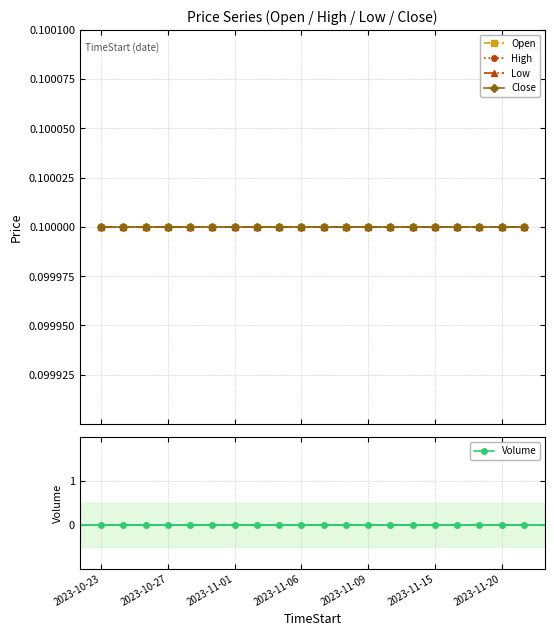

True or false: Low and Volume intersect in this chart.

False